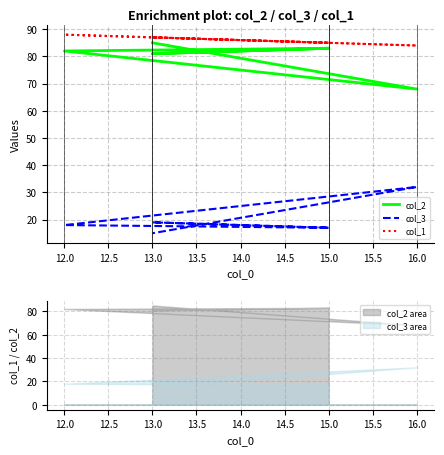

What is the minimum value shown in the chart?

15